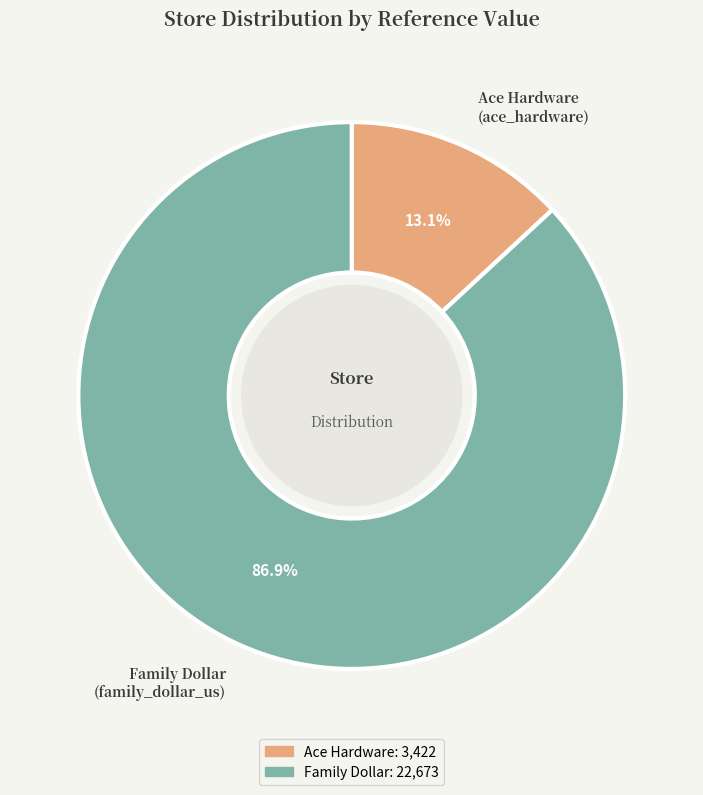

Does any single category account for the majority?

Yes